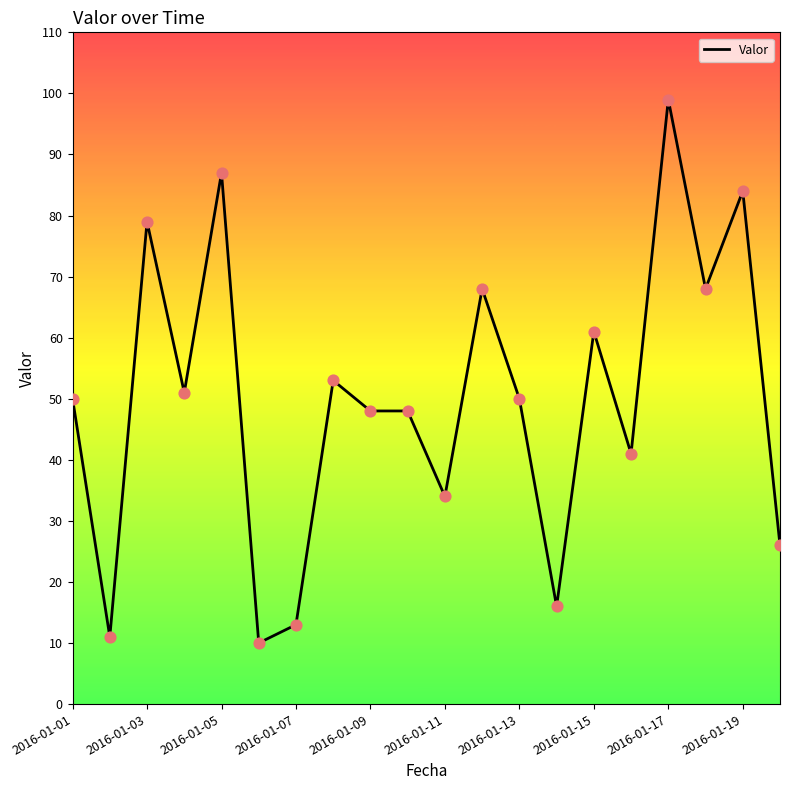

What is the minimum value shown in the chart?

10